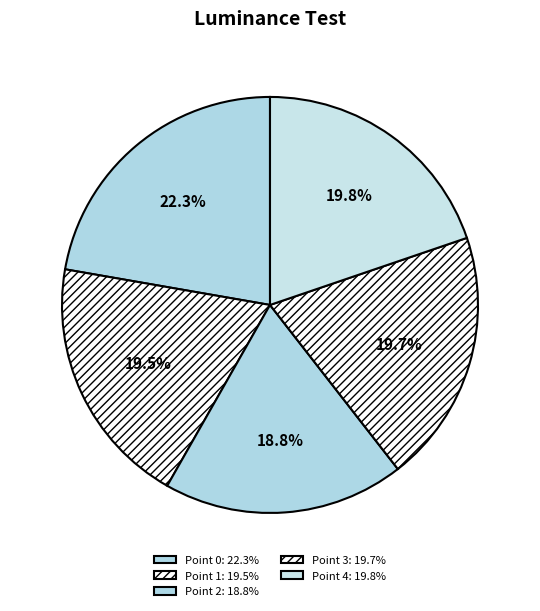

Which category has the smallest portion of the pie?

Point 2